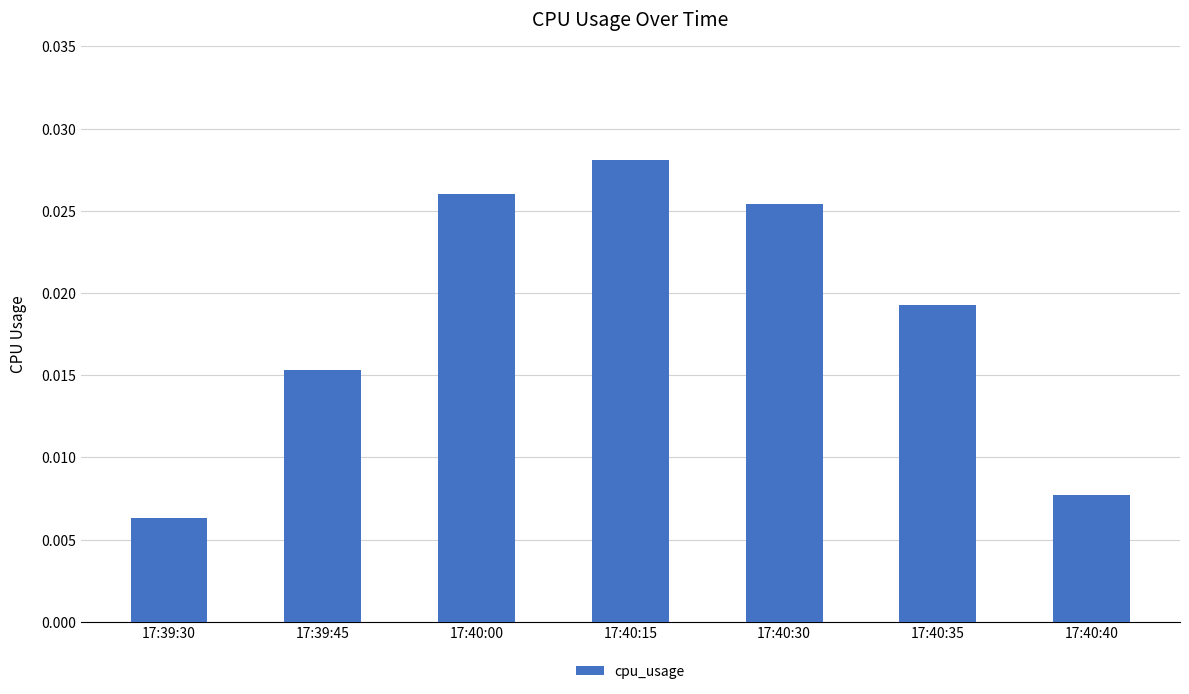

At which label is the value closest to 0?

17:39:30